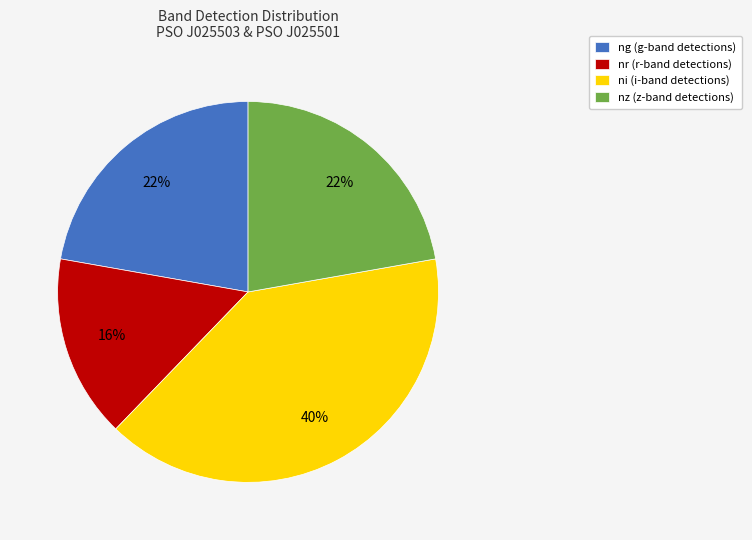

Approximately how many times larger is the value at ng (g-band detections) compared to nz (z-band detections)?

1.0